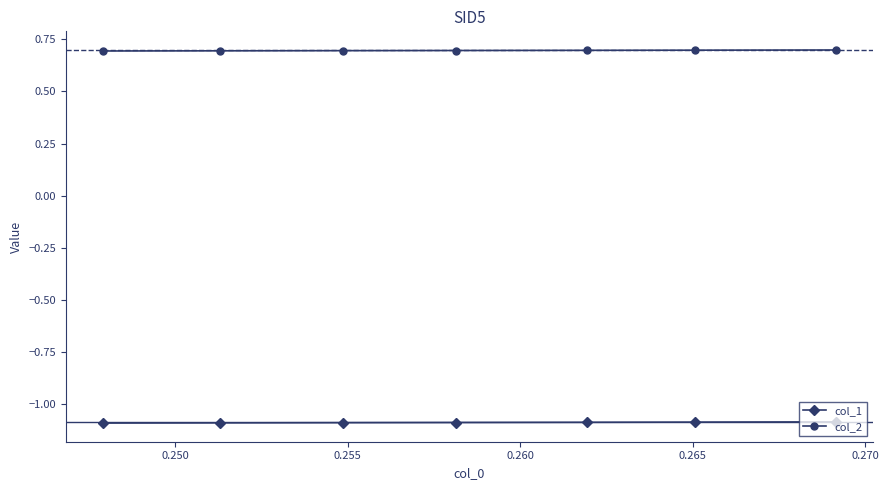

Which series has the largest total across all categories?

col_2